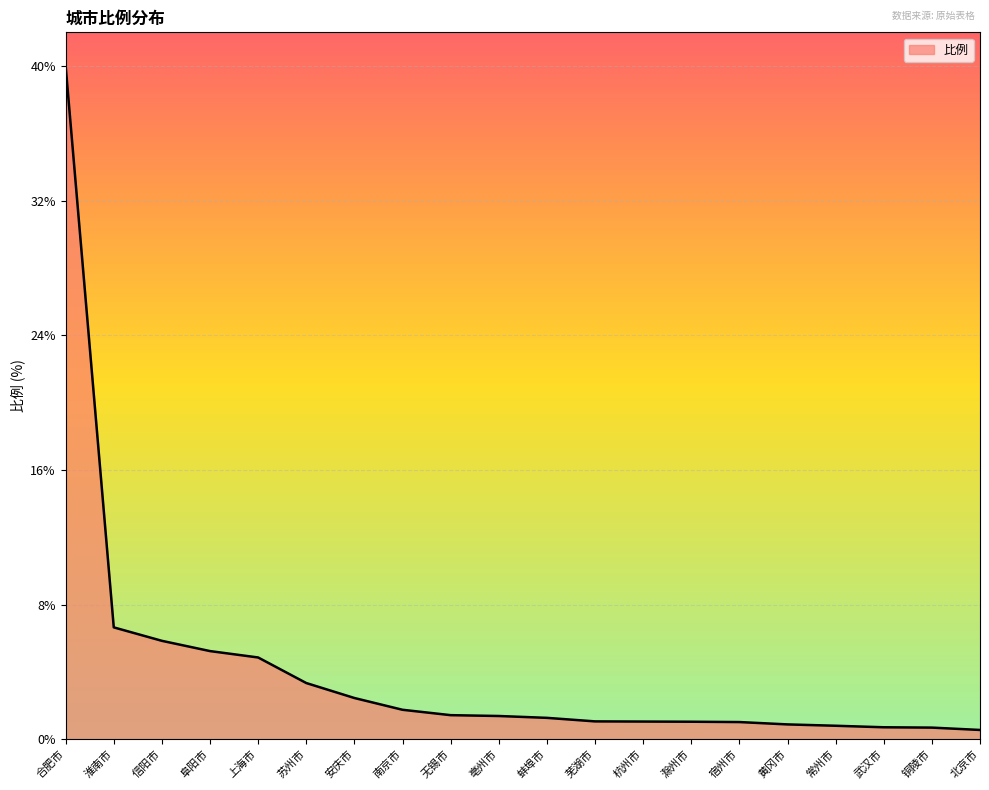

True or false: the data shows 3.3 at 淮南市.

False